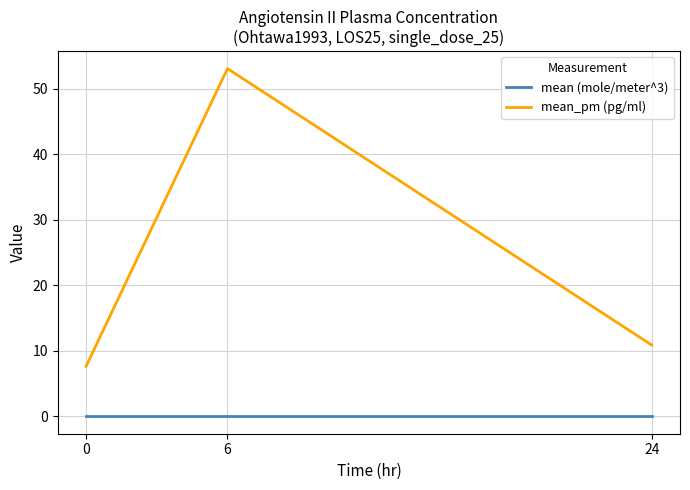

Between 0 and 6, which series saw the biggest shift?

mean_pm (pg/ml)